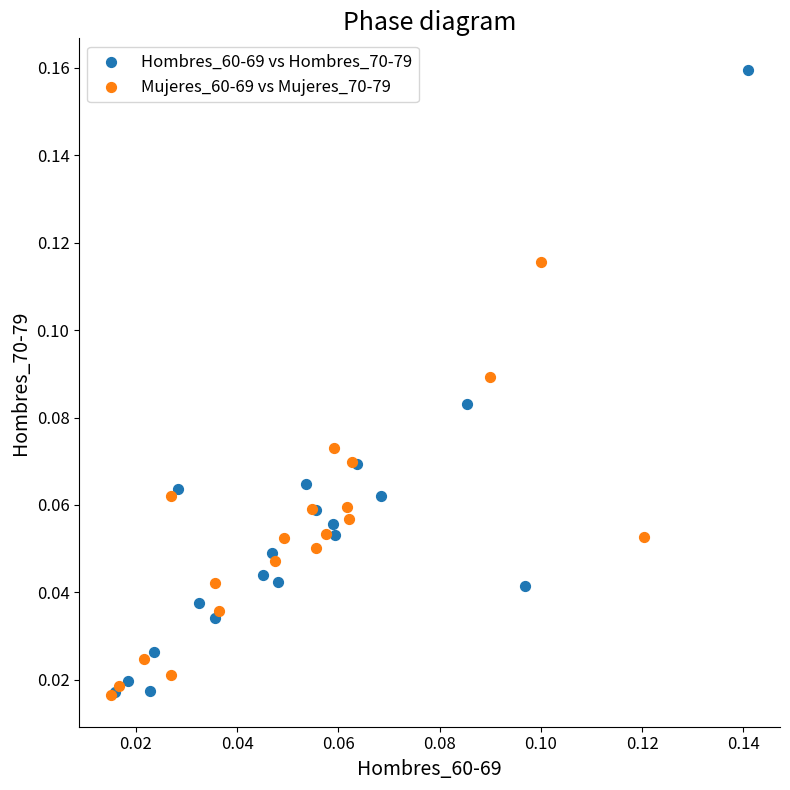

Which series contains the highest Y value?

Hombres_60-69 vs Hombres_70-79